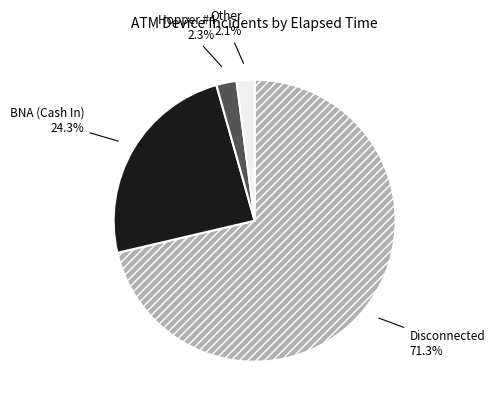

Is there any slice that represents more than half of the pie?

Yes